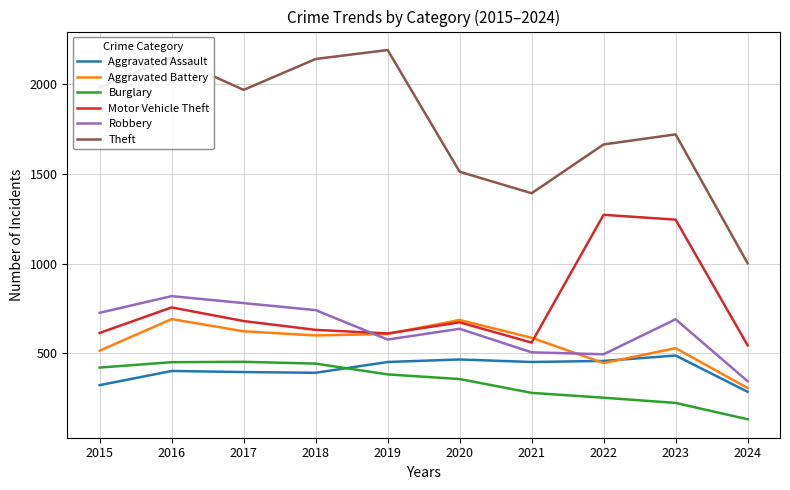

What is the minimum value shown in the chart?

133